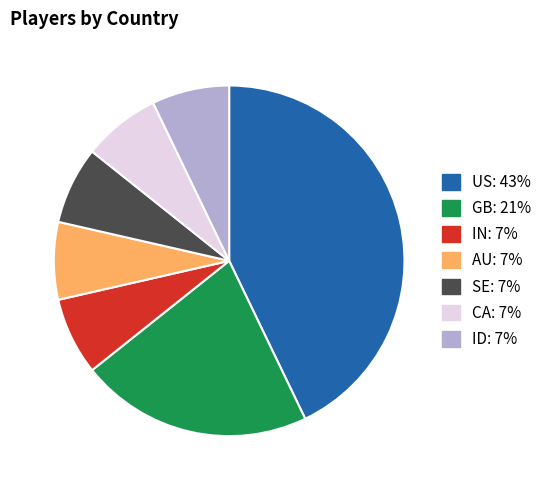

Does any single category account for the majority?

No